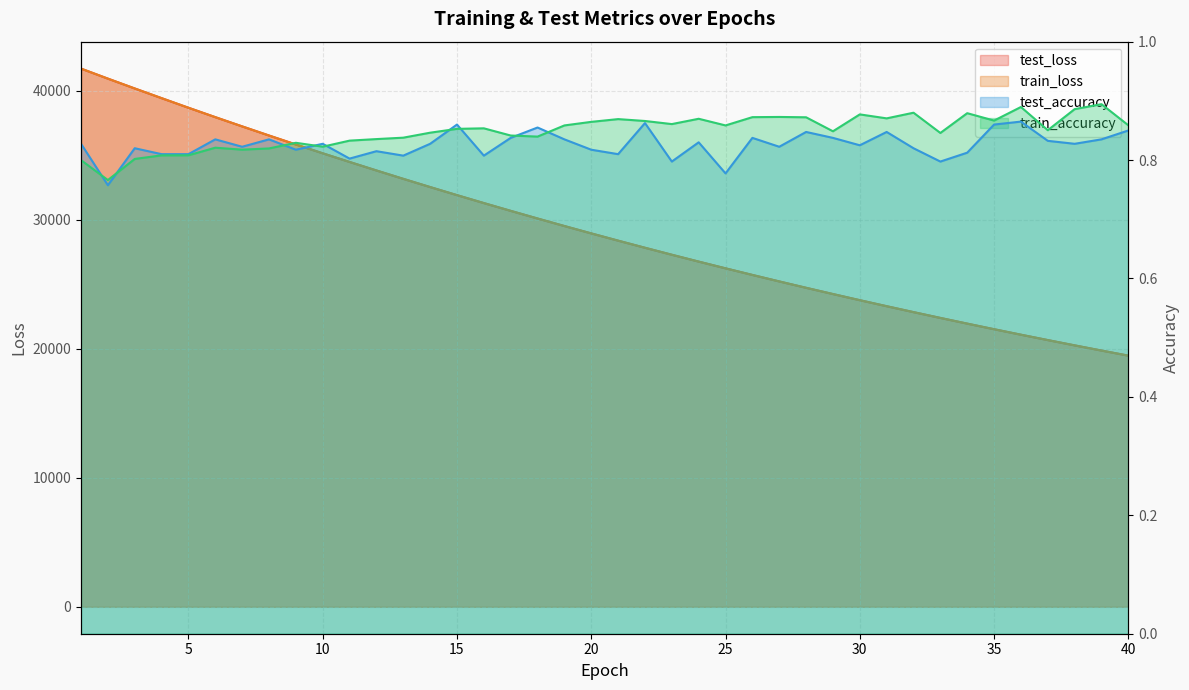

True or false: train_loss and train_accuracy intersect in this chart.

False